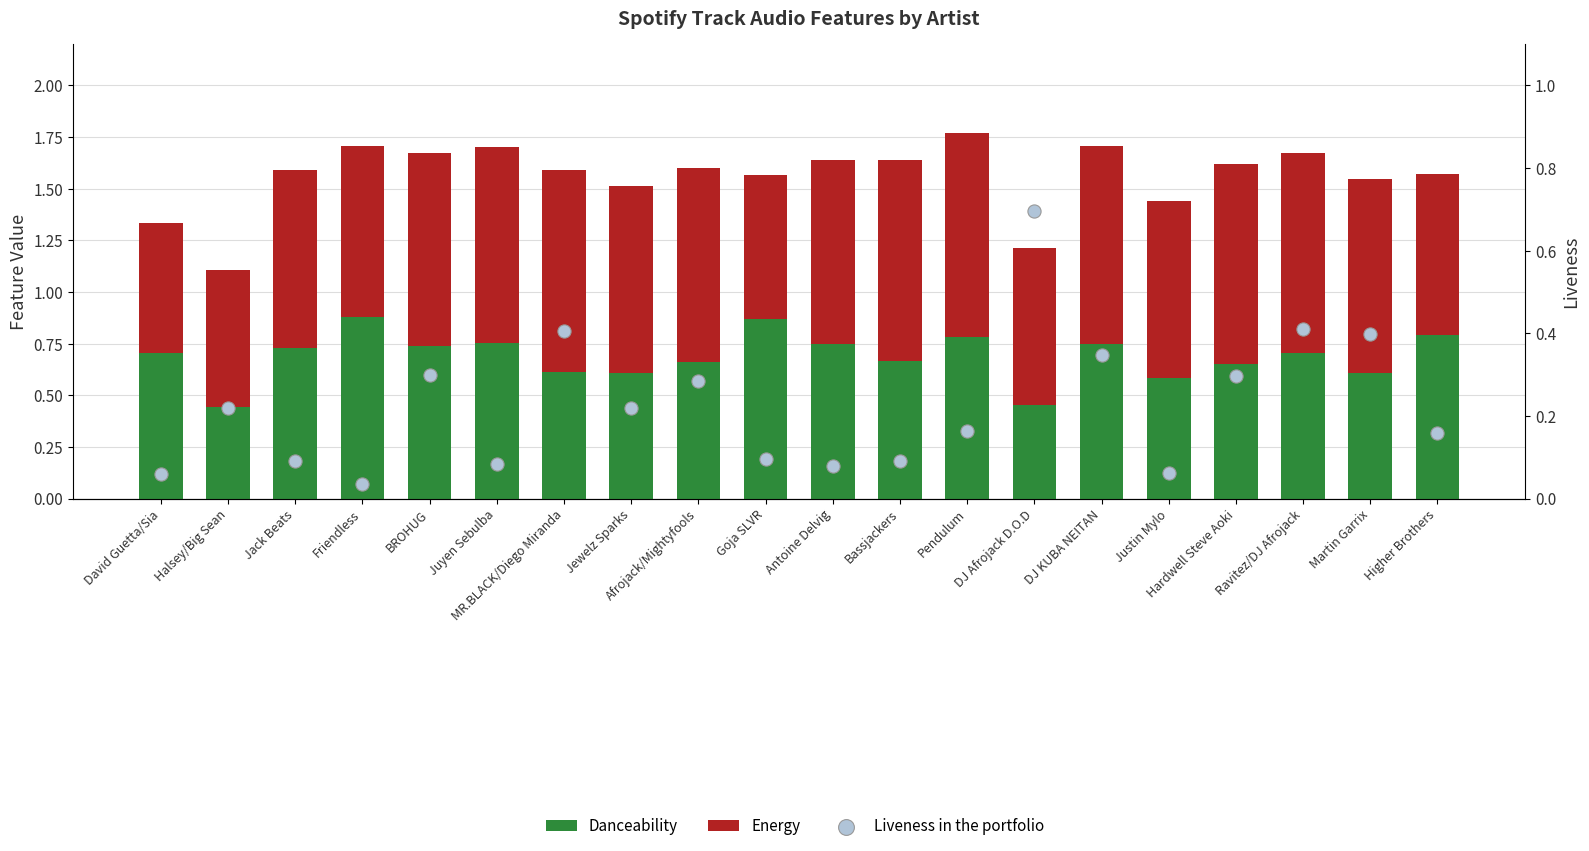

Which series has the largest total across all categories?

Energy